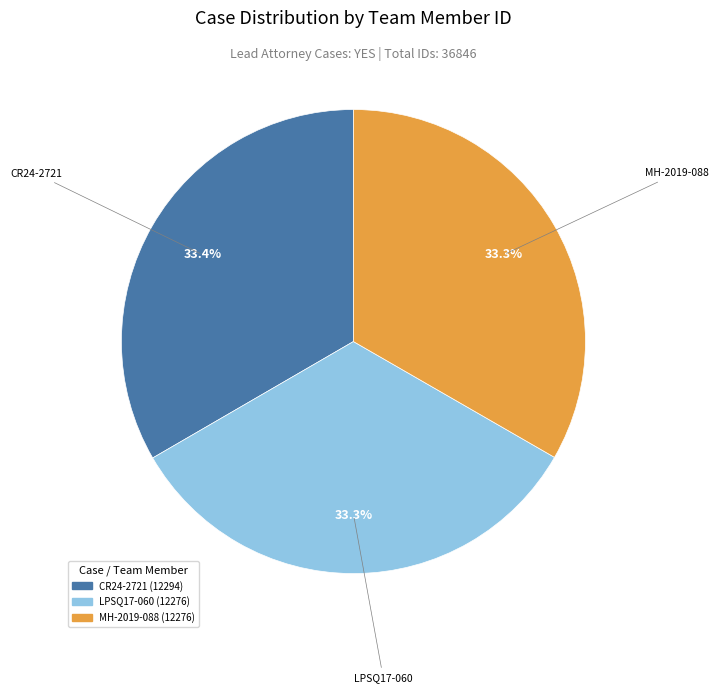

How many slices are in this pie chart?

3